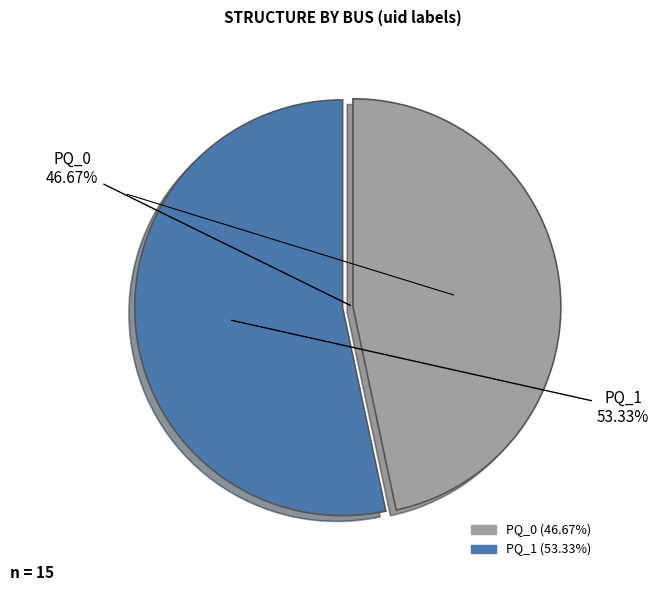

Which category accounts for the majority?

PQ_1